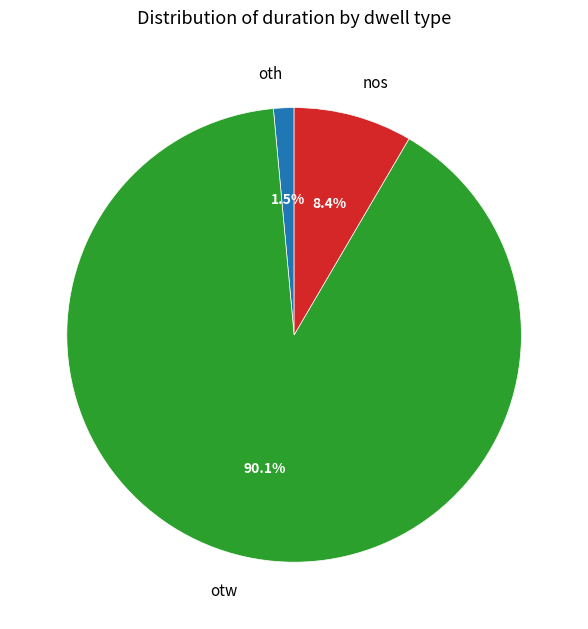

True or false: oth accounts for 37% of the total.

False